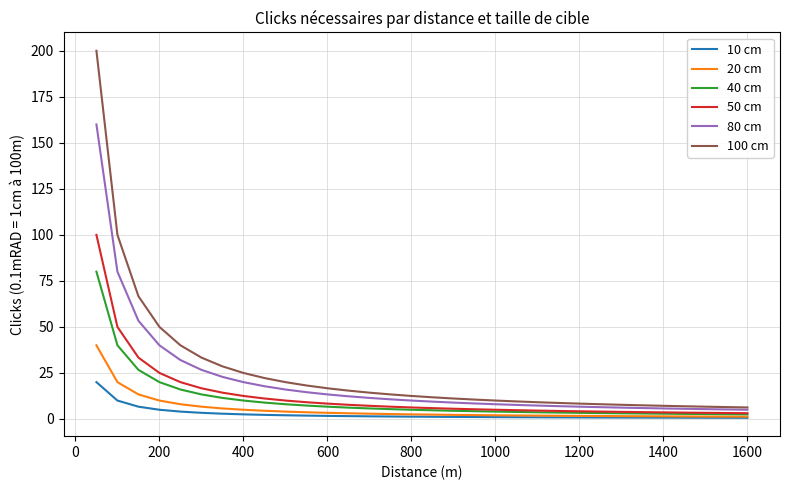

True or false: 20 cm and 100 cm intersect in this chart.

False